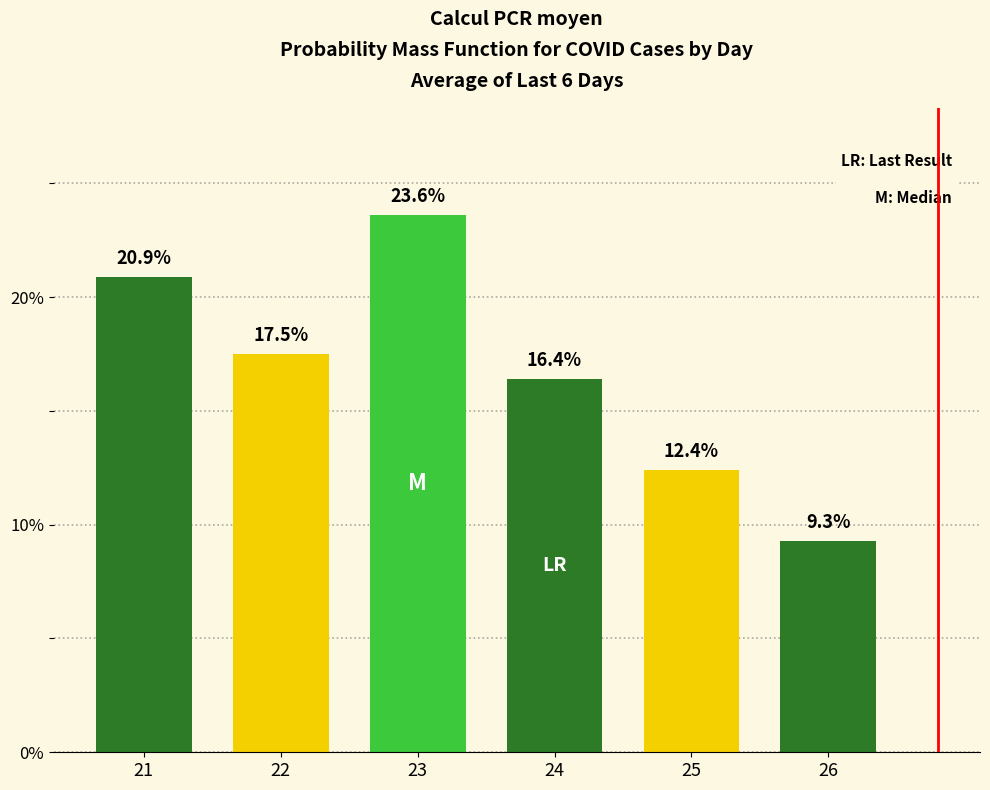

Reading left to right, list all the values displayed in this chart.

20.9	17.5	23.6	16.4	12.4	9.3